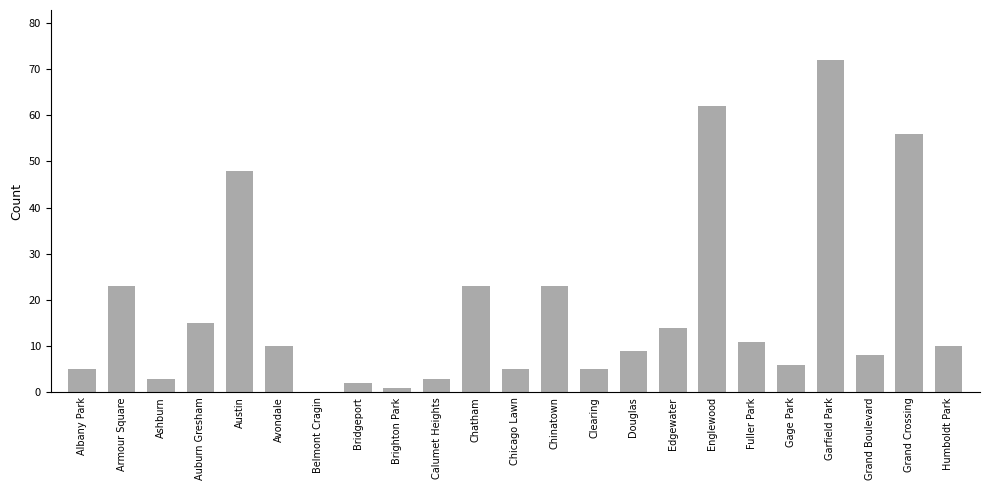

What is the sum of the values at Humboldt Park and Bridgeport?

12